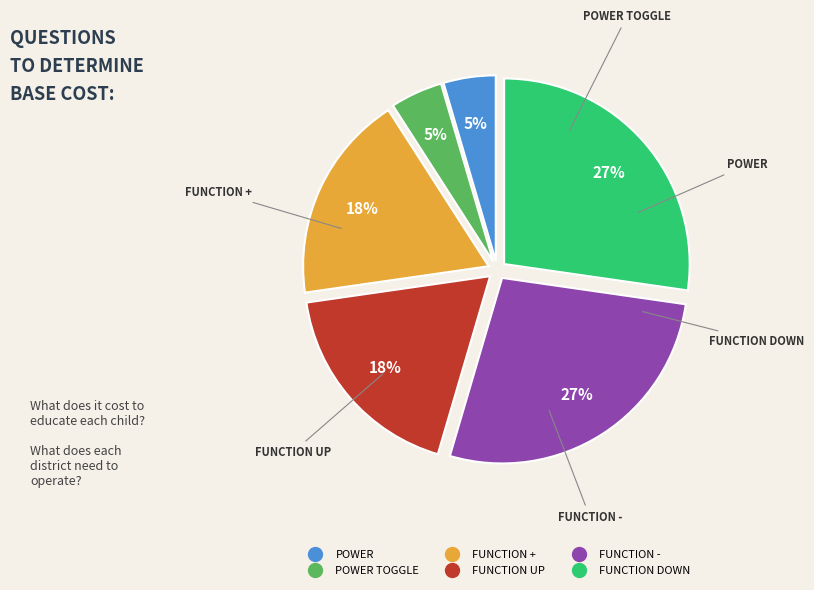

Does any single category account for the majority?

No